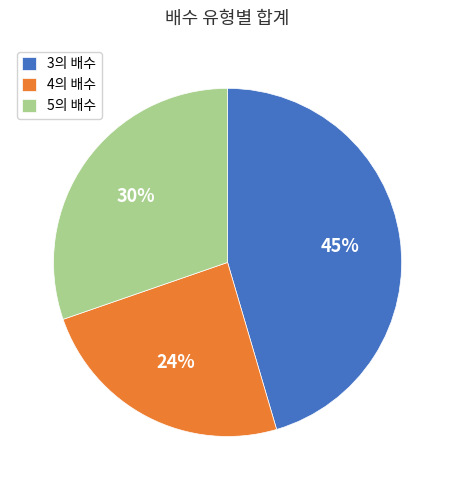

Is there a majority slice in this chart?

No